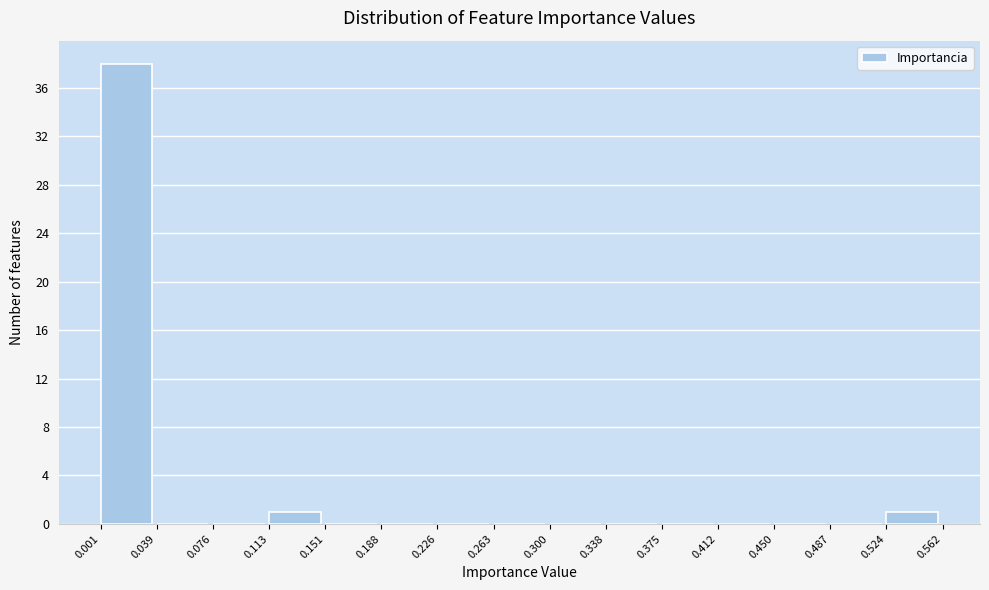

Reading left to right, list every bar in this chart as the range it spans on the x-axis followed by its height. The values are not printed on the chart, so give them approximately, as read against the axis.

0.001 to 0.039: 38
0.039 to 0.076: 0
0.076 to 0.113: 0
0.113 to 0.151: 1
0.151 to 0.188: 0
0.188 to 0.226: 0
0.226 to 0.263: 0
0.263 to 0.300: 0
0.300 to 0.338: 0
0.338 to 0.375: 0
0.375 to 0.412: 0
0.412 to 0.450: 0
0.450 to 0.487: 0
0.487 to 0.524: 0
0.524 to 0.562: 1